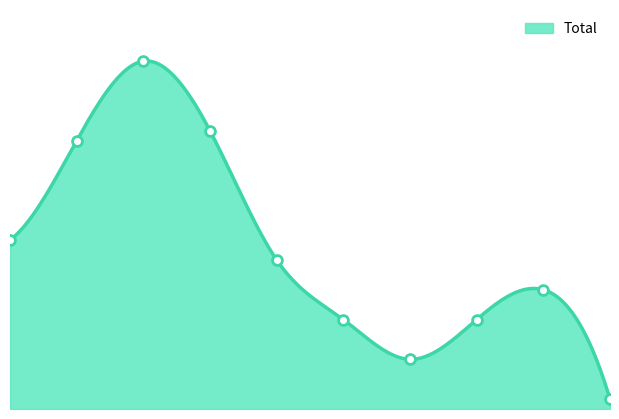

What is the change in value from 1 to 5?

-18